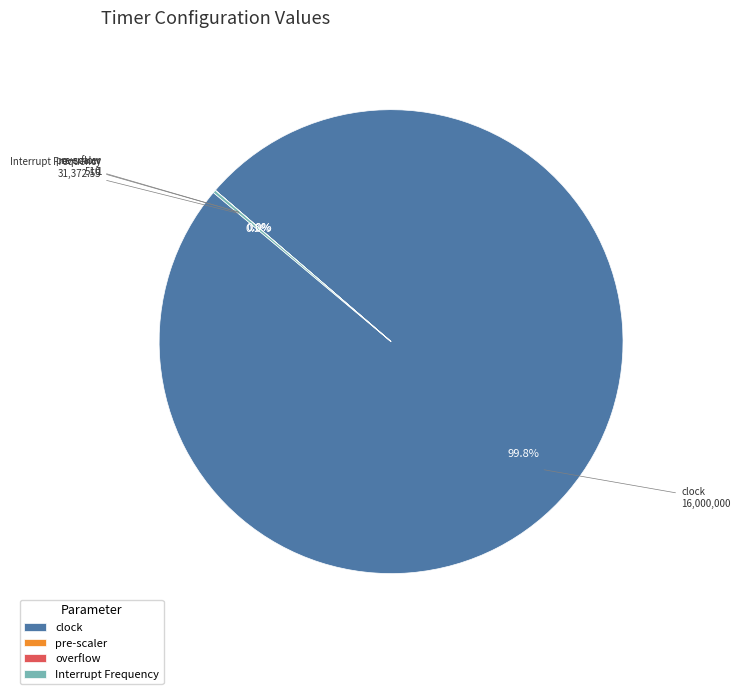

Which category has the biggest portion of the pie?

clock